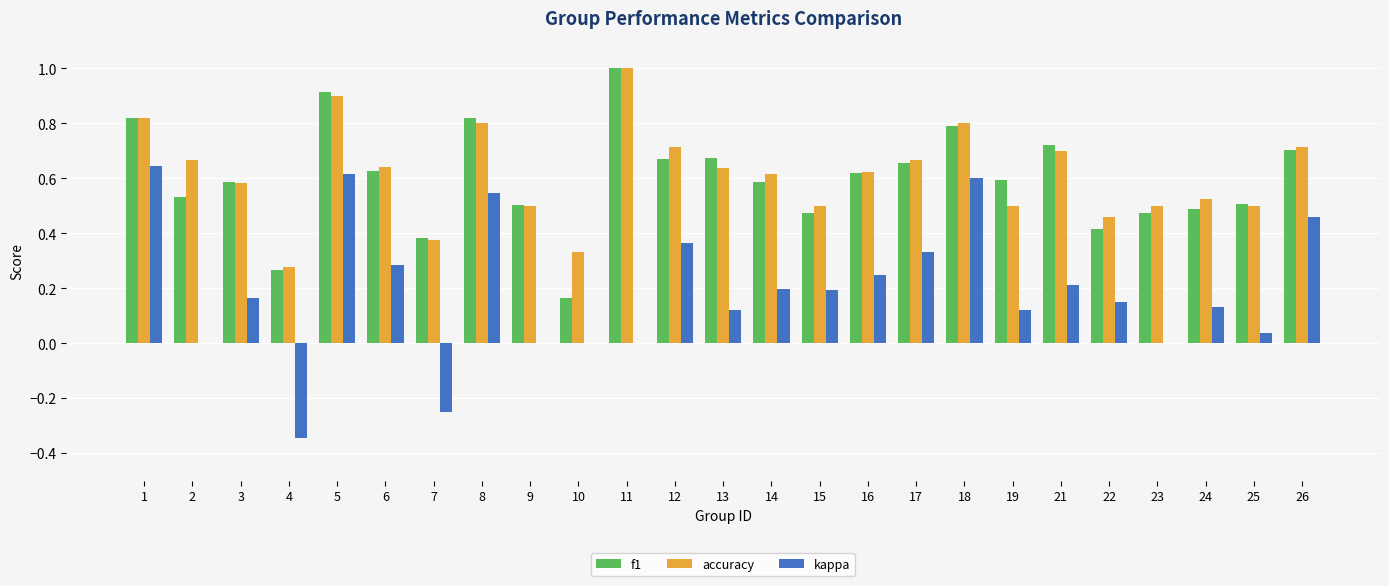

True or false: kappa has a value of -0.4 at 7.

False